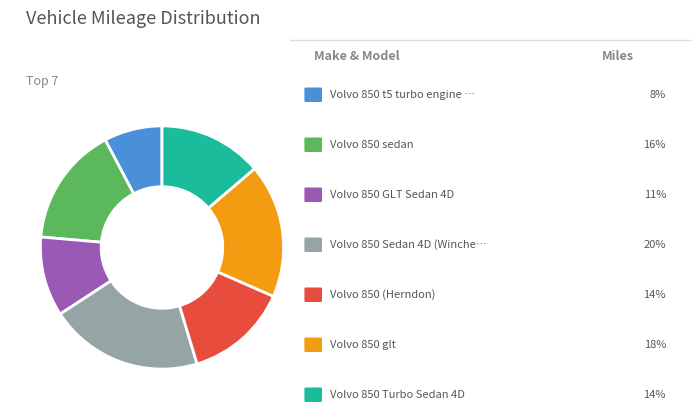

Does any single category account for the majority?

No